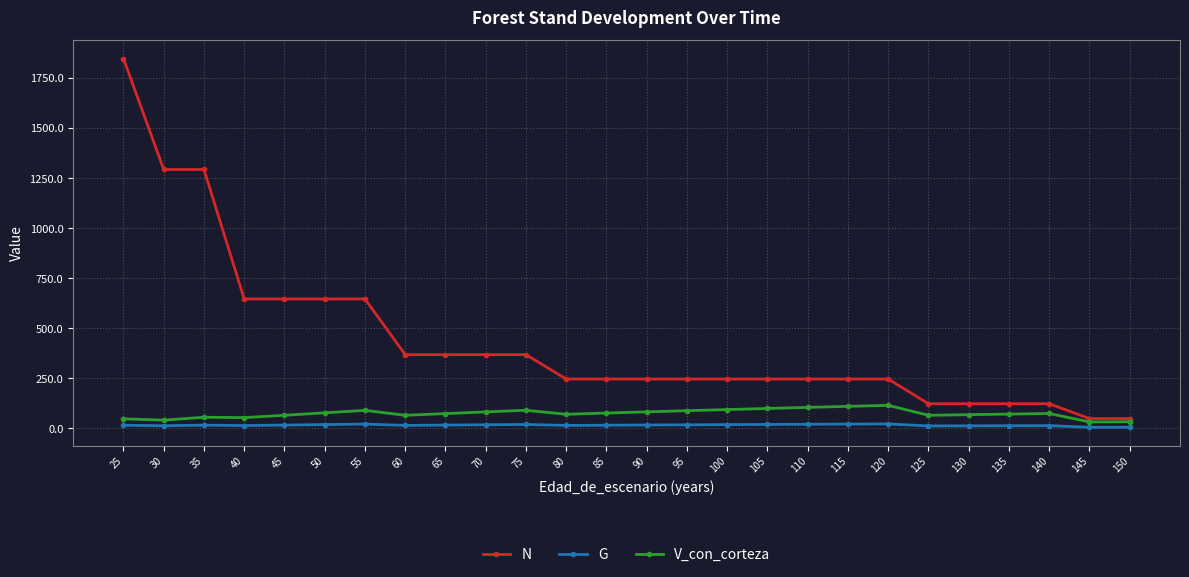

What is the average value of the V_con_corteza series?

74.6